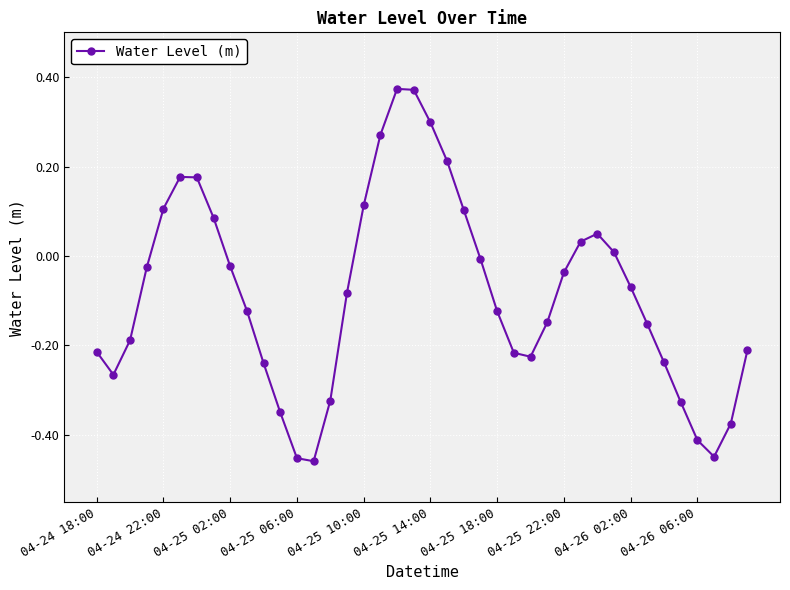

Count the number of data series in this chart.

1